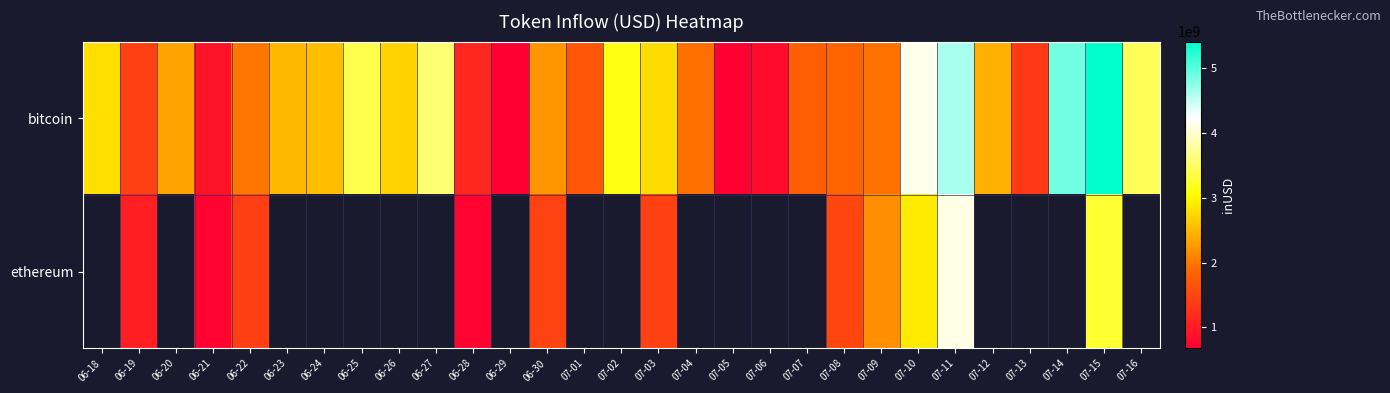

Count the number of data series in this chart.

2